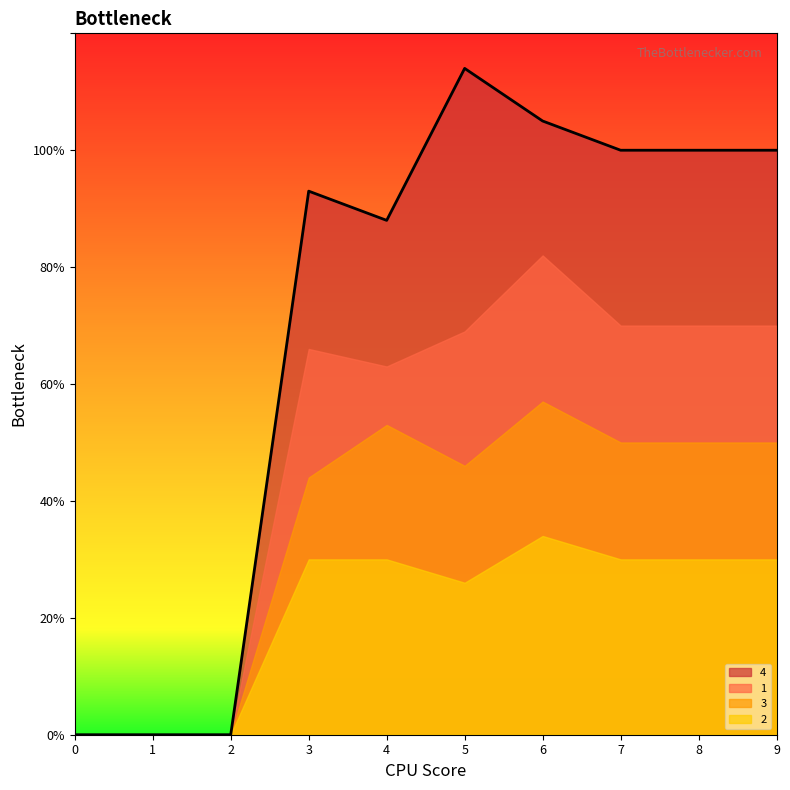

Which series has the largest total across all categories?

4